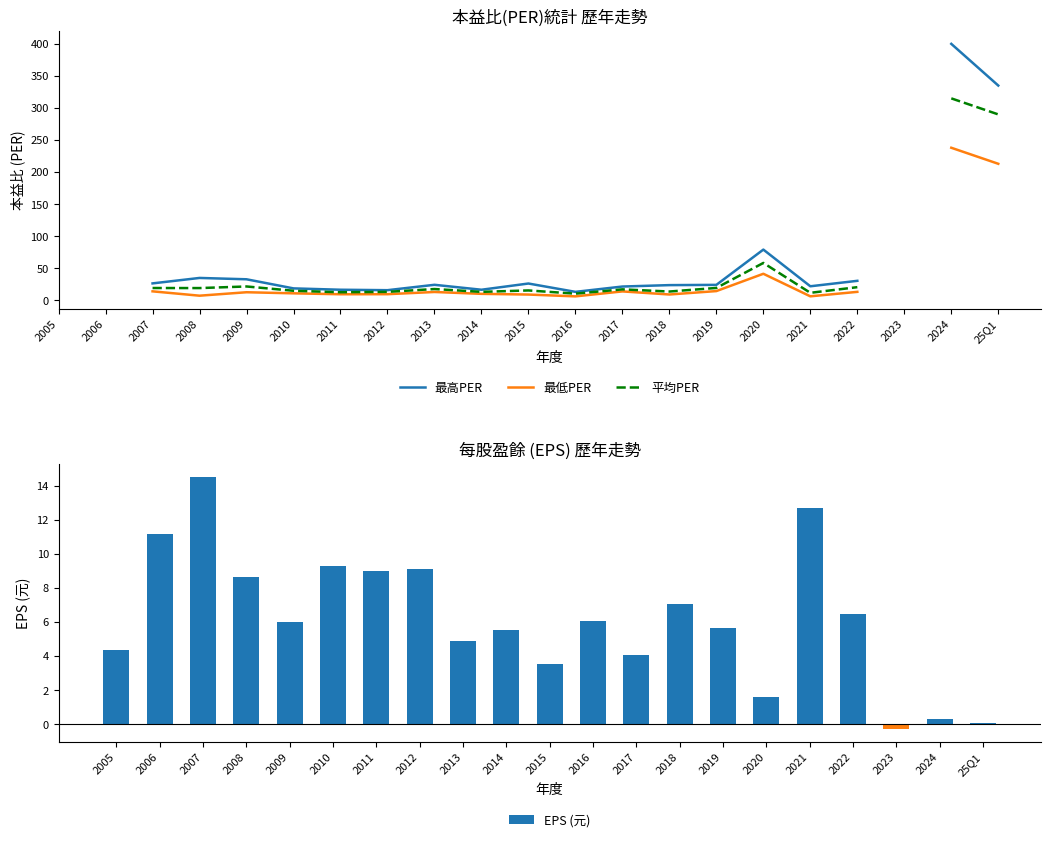

Which category has the highest value in the EPS (元) series?

2007